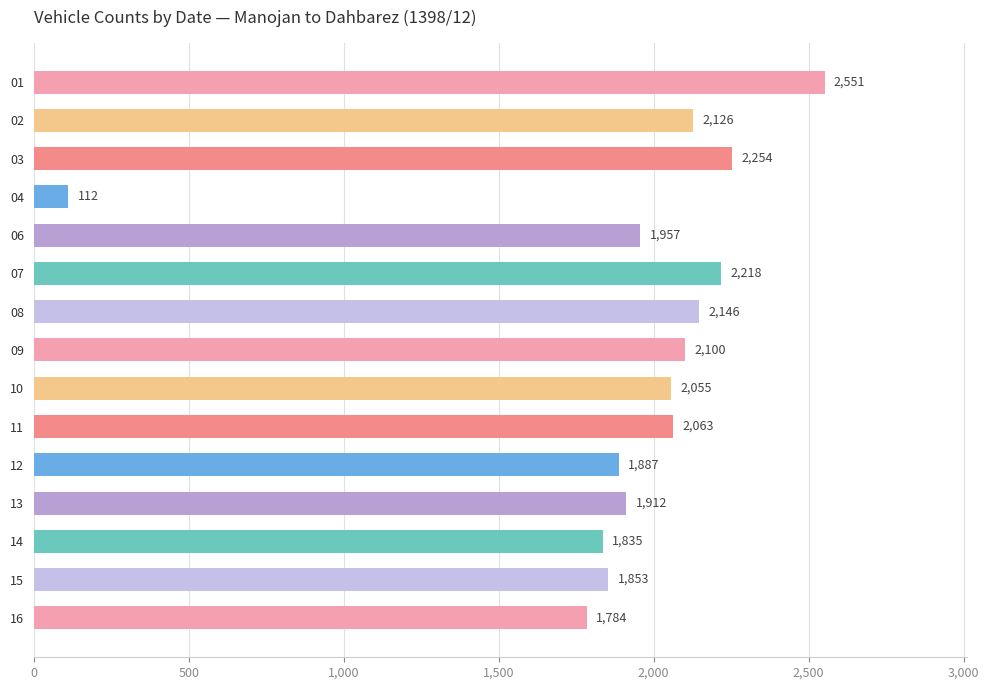

What is the sum of all values?

28853